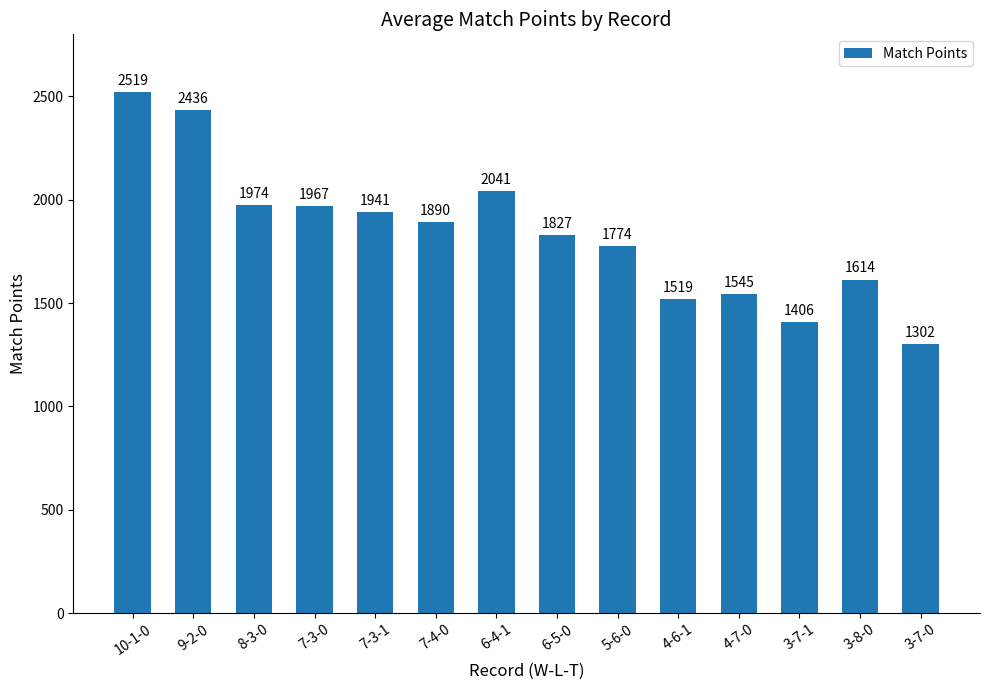

Count the number of data series in this chart.

1